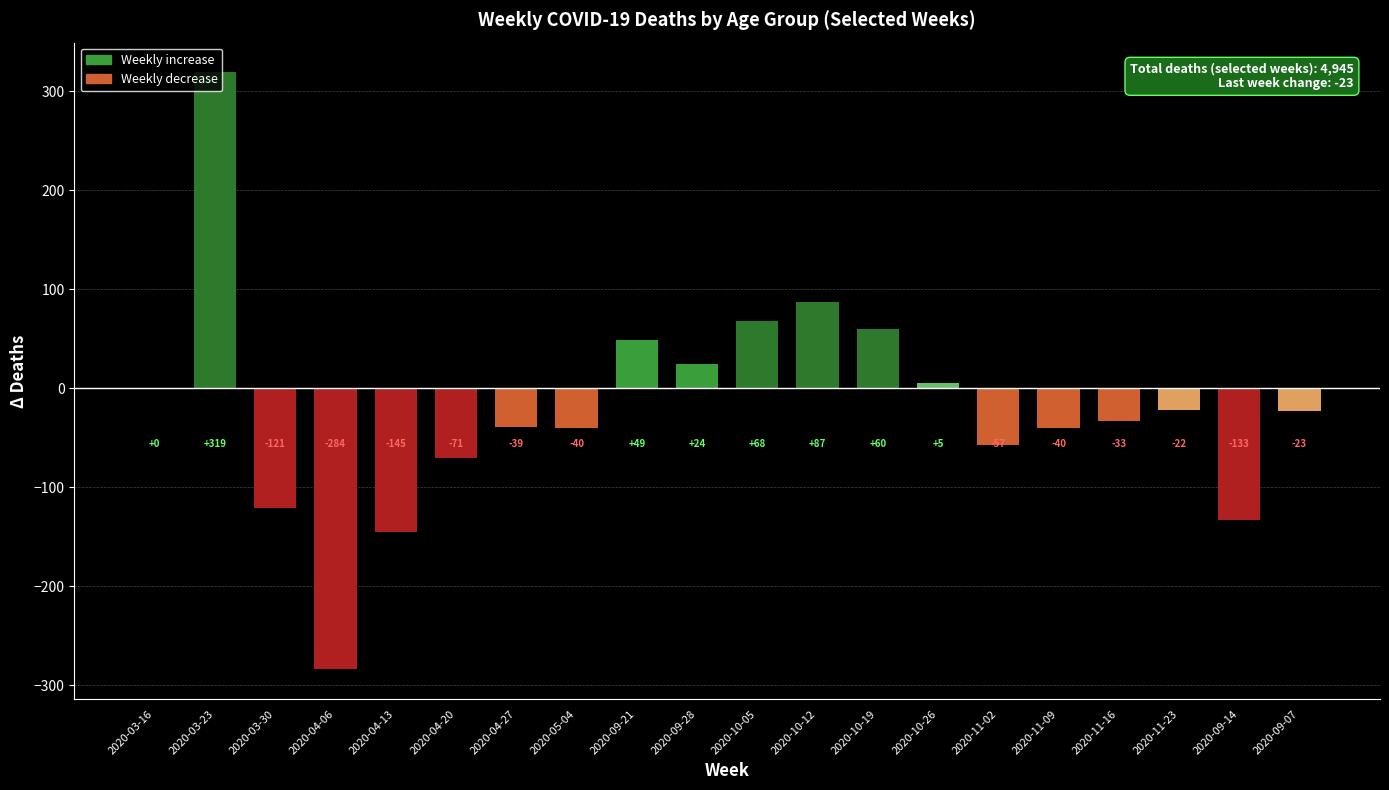

Reading left to right, extract all data points from this chart.

2020-03-16=0	2020-03-23=319	2020-03-30=-121	2020-04-06=-284	2020-04-13=-145	2020-04-20=-71	2020-04-27=-39	2020-05-04=-40	2020-09-21=49	2020-09-28=24	2020-10-05=68	2020-10-12=87	2020-10-19=60	2020-10-26=5	2020-11-02=-57	2020-11-09=-40	2020-11-16=-33	2020-11-23=-22	2020-09-14=-133	2020-09-07=-23